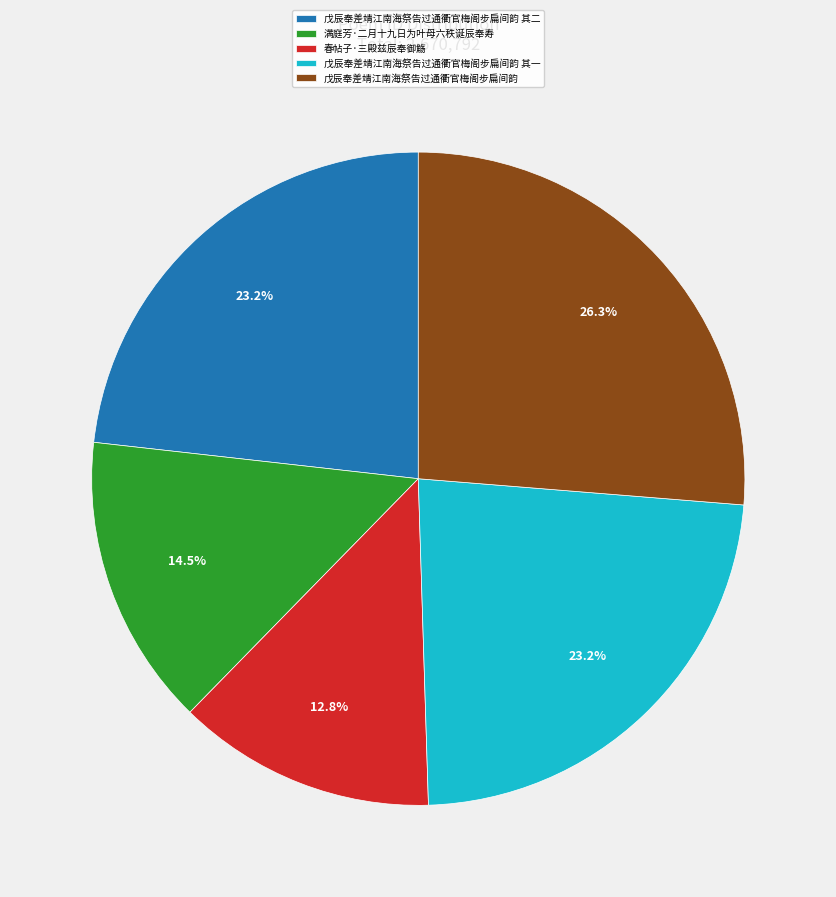

The 戊辰奉差靖江南海祭告过通衢官梅阁步扁间韵 其二 slice represents 35% of the pie. True or false?

False